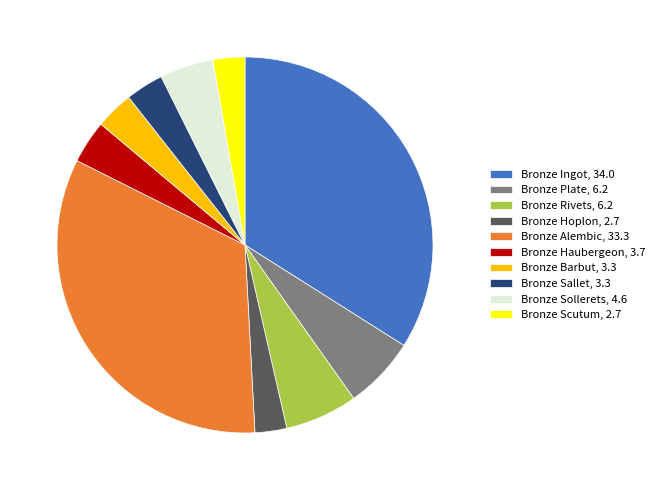

How many segments does this pie chart have?

10